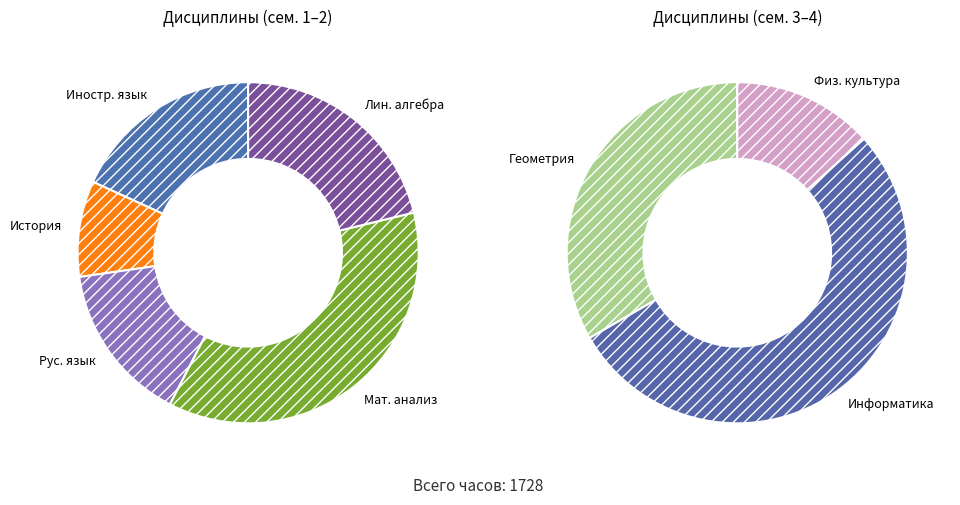

What percentage do Иностранный язык and Математический анализ together represent?

37.5%